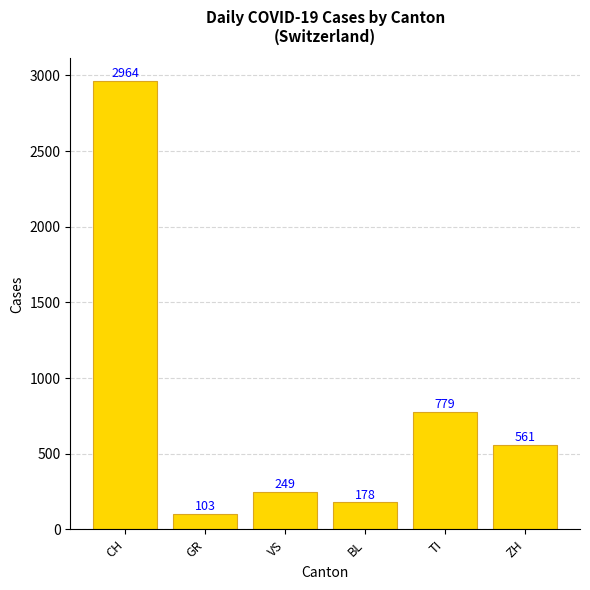

What position from the left is BL?

4